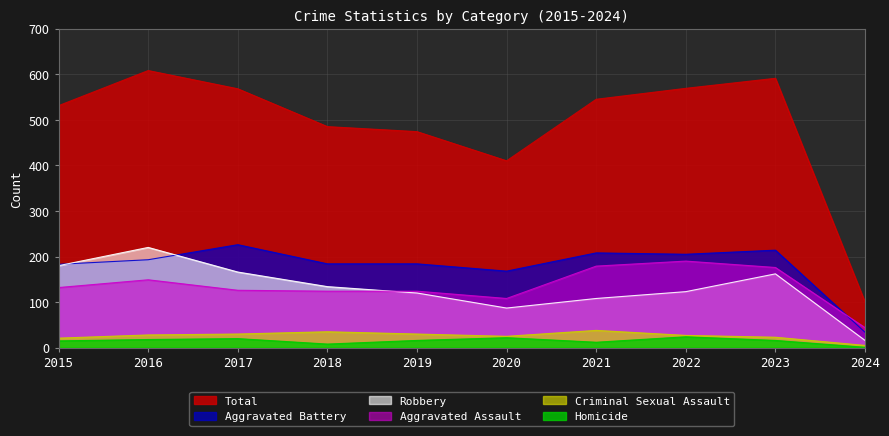

At which category does Aggravated Assault reach its first local peak?

2016